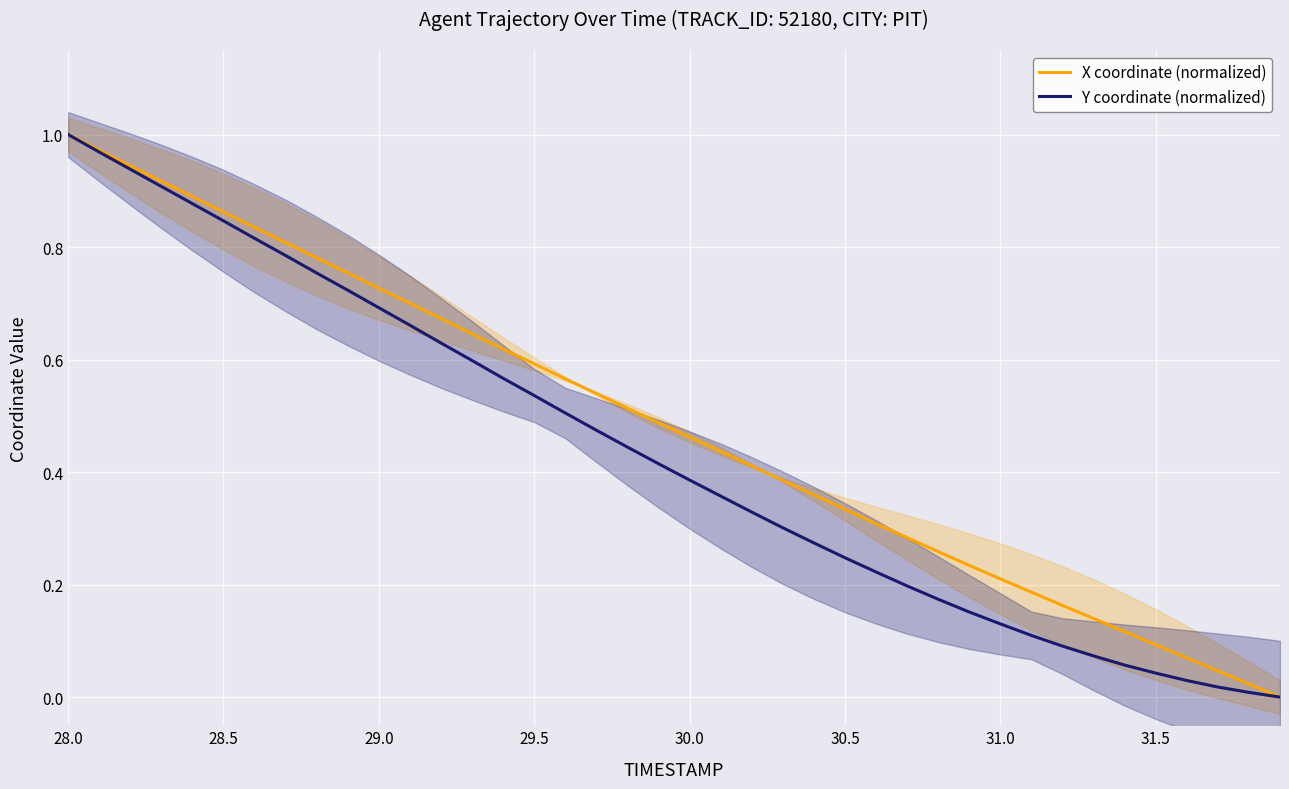

At which label does Y coordinate (normalized) reach its peak?

28.0